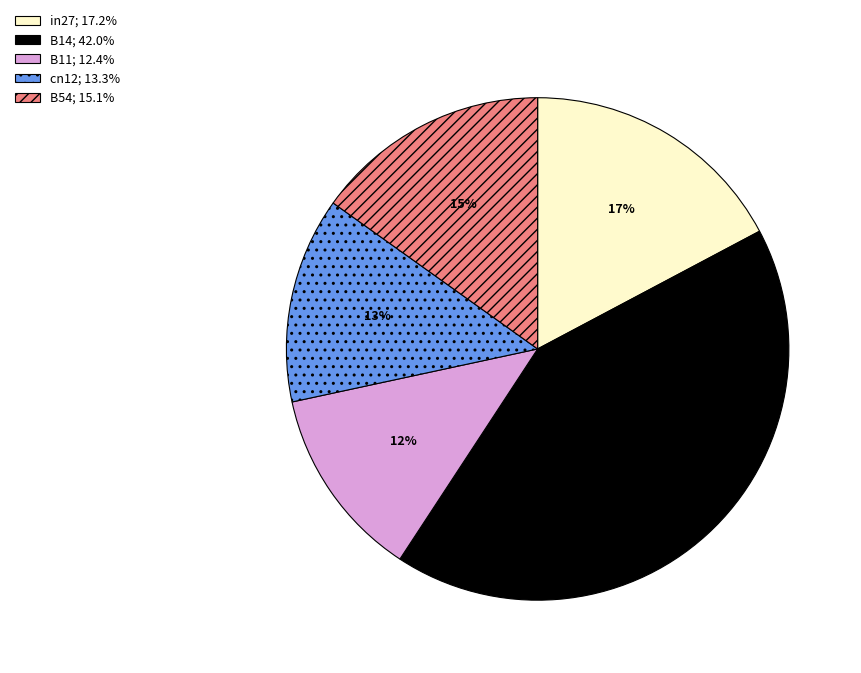

Does B14 account for over 50% of the chart?

No